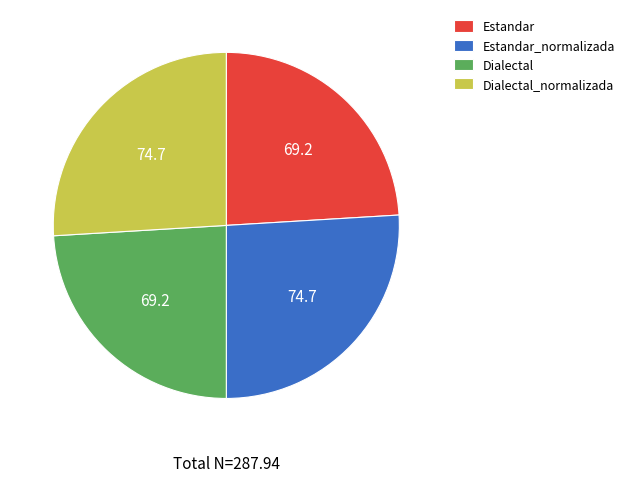

Between Dialectal_normalizada and Dialectal, which is larger?

Dialectal_normalizada